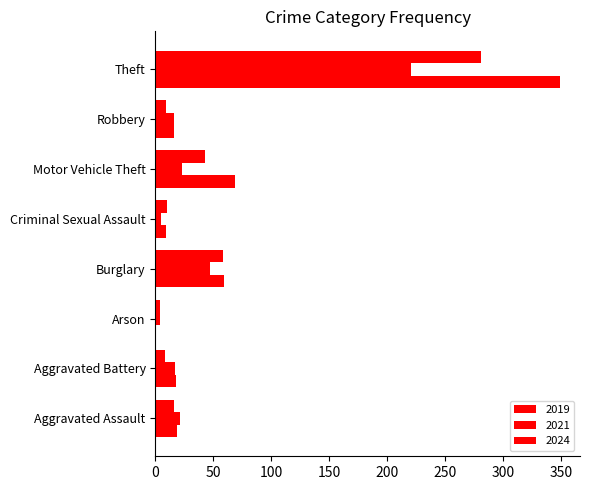

Where is 2024 nearest to the value 174?

Motor Vehicle Theft